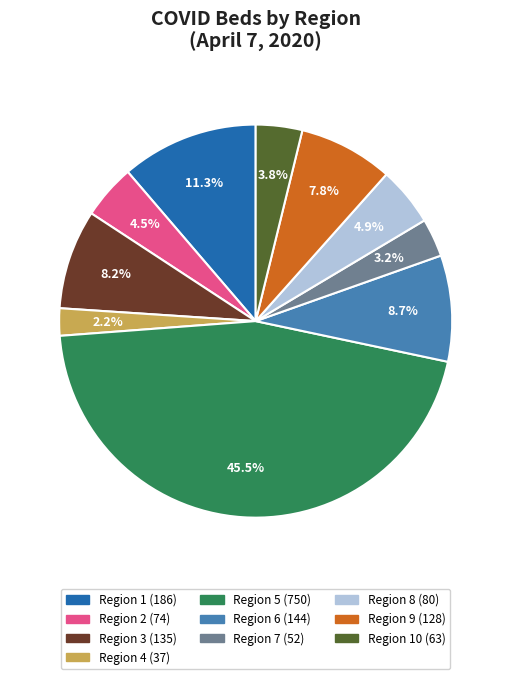

Is there a majority slice in this chart?

No